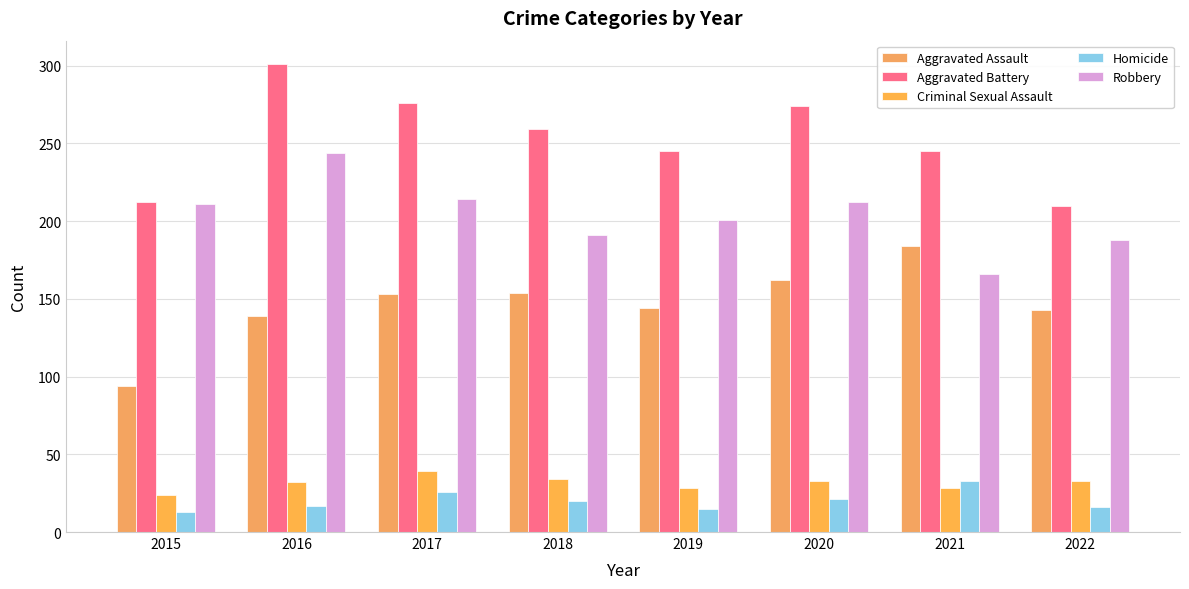

Is it true that Aggravated Assault equals 143 at 2022?

True